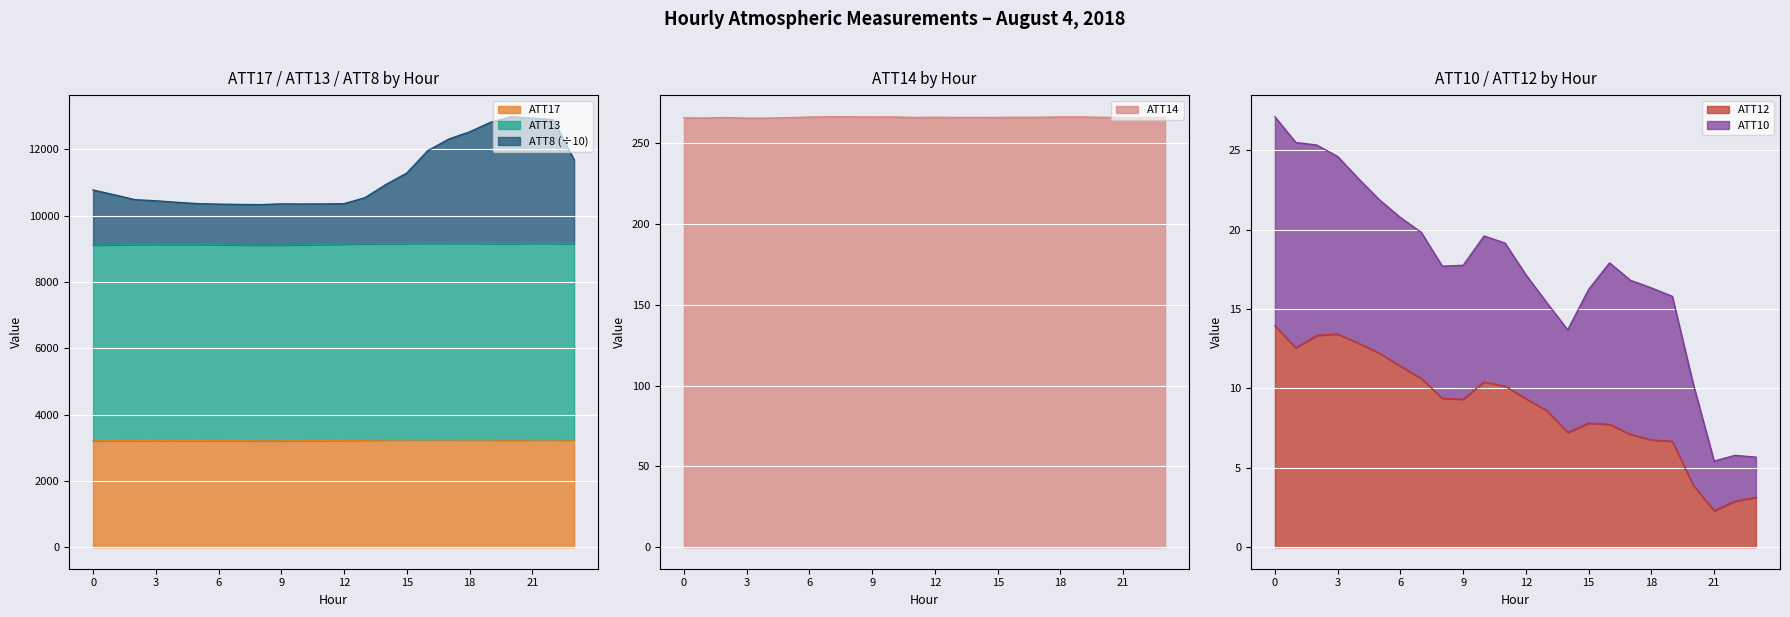

What is the average value of the ATT8 series?

11184.6